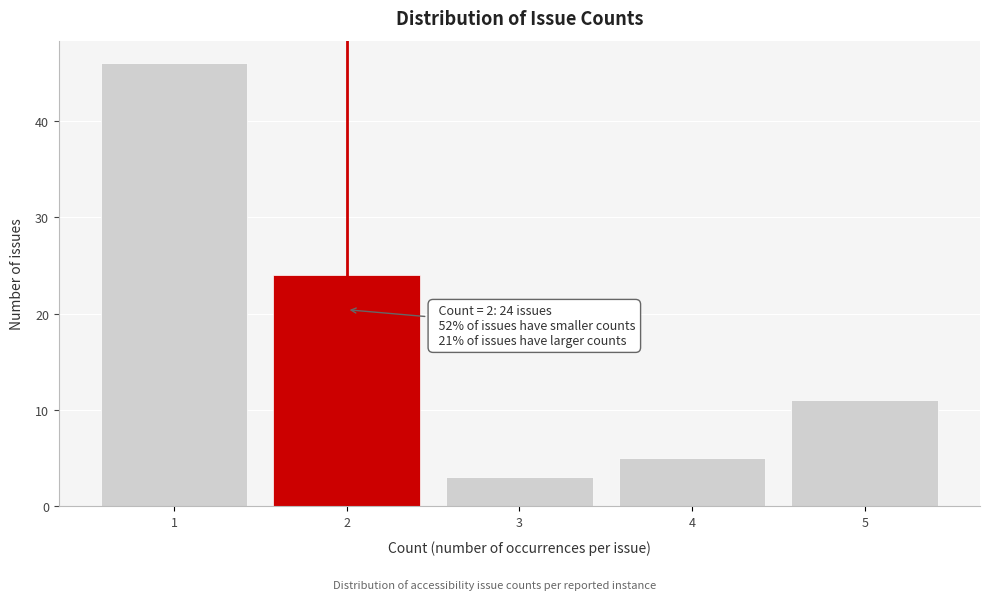

Reading left to right, what are all the values shown in this chart?

1=46	2=24	3=3	4=5	5=11